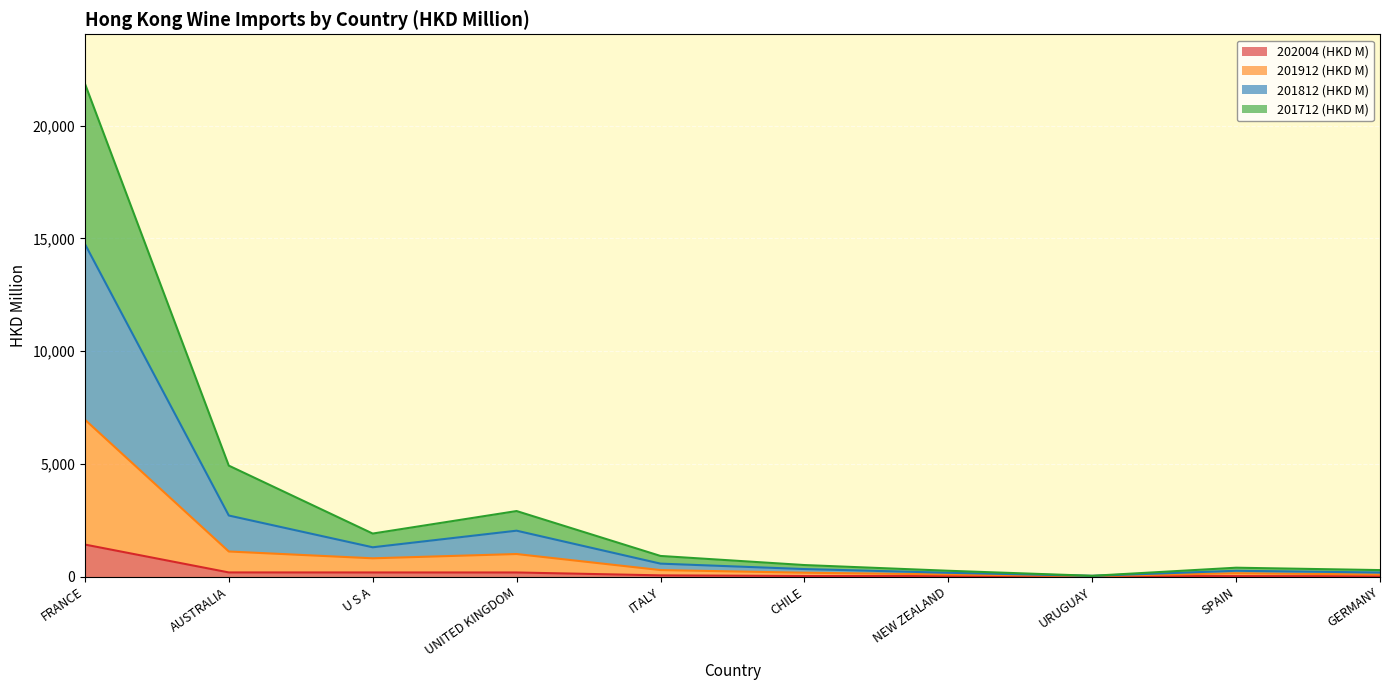

What are all the series names shown in the legend?

202004 (HKD M), 201912 (HKD M), 201812 (HKD M), 201712 (HKD M)